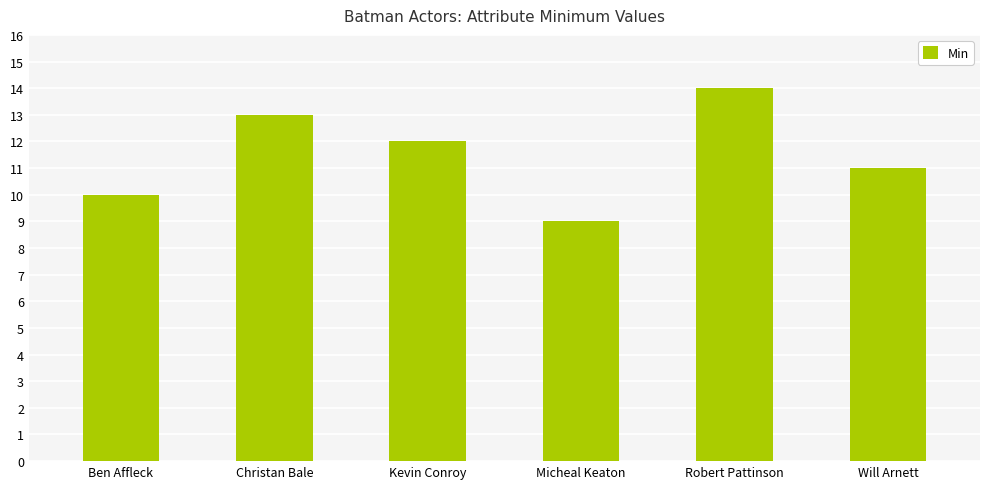

List the labels in order of value, smallest first.

Micheal Keaton, Ben Affleck, Will Arnett, Kevin Conroy, Christan Bale, Robert Pattinson